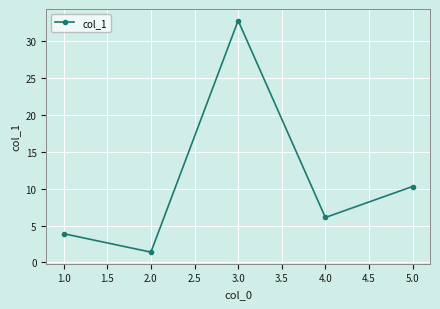

Where does the data first go above 6?

3.0